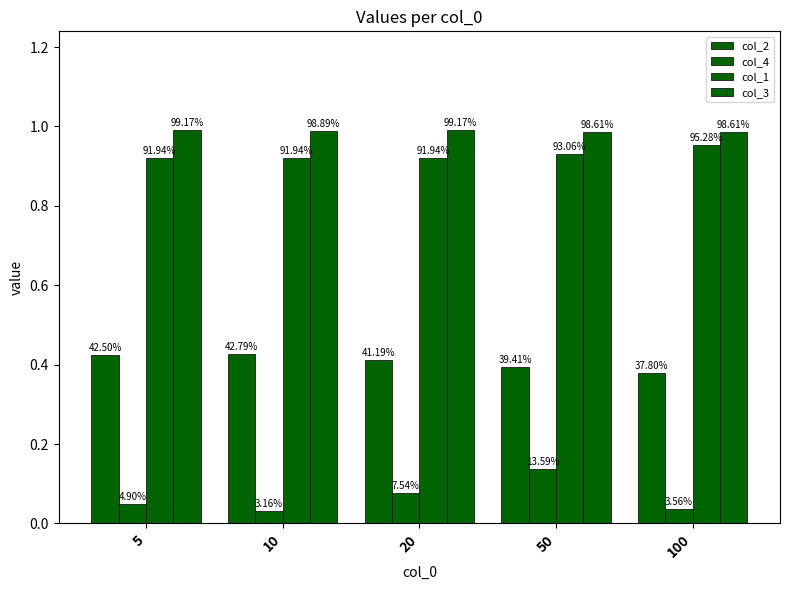

Is it true that col_3 equals 1.0 at 10?

True